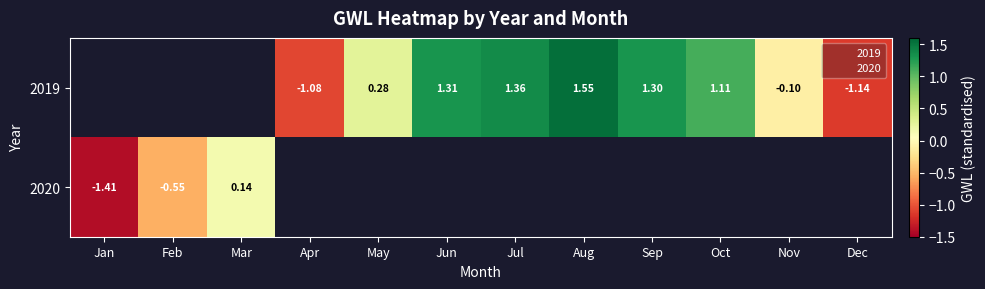

At which label does 2020 reach its peak?

Mar